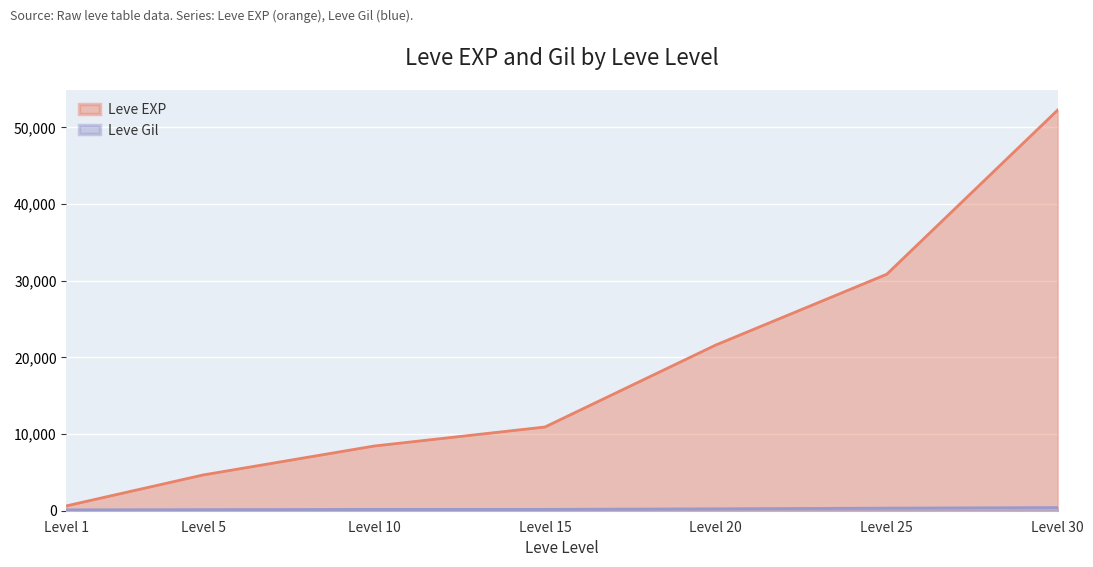

What is the value of the Leve EXP point at the 7th from the left?

52220